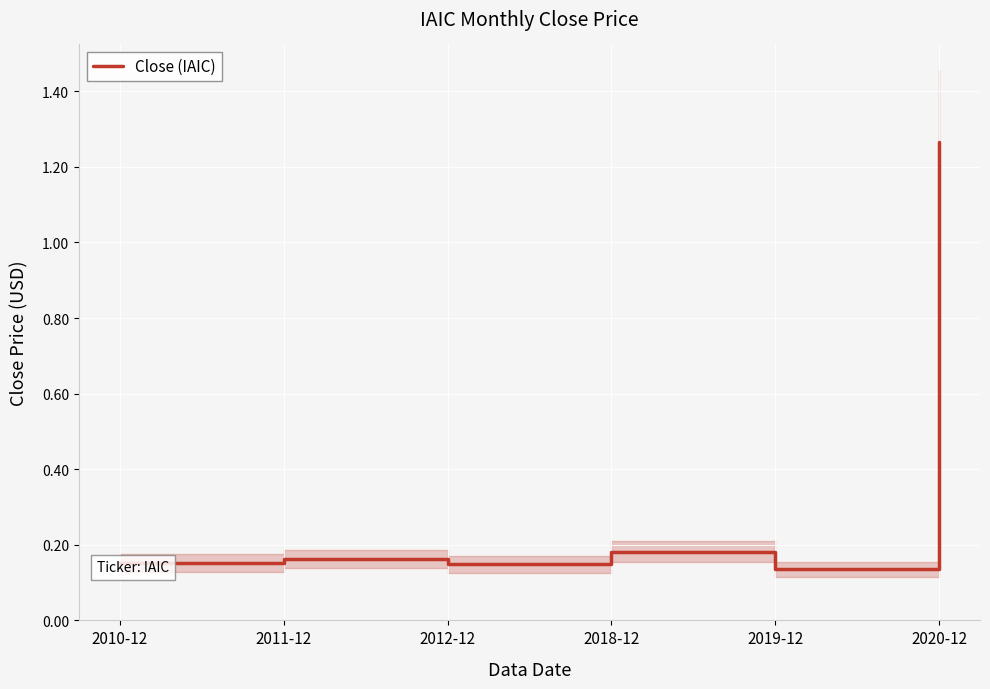

Which label corresponds to the smallest value in the chart?

2019-12